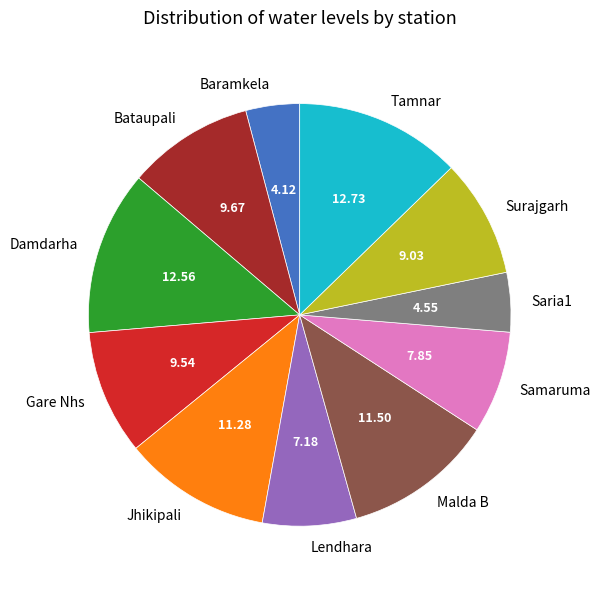

What is the ratio of the value at Tamnar to the value at Damdarha?

1.0